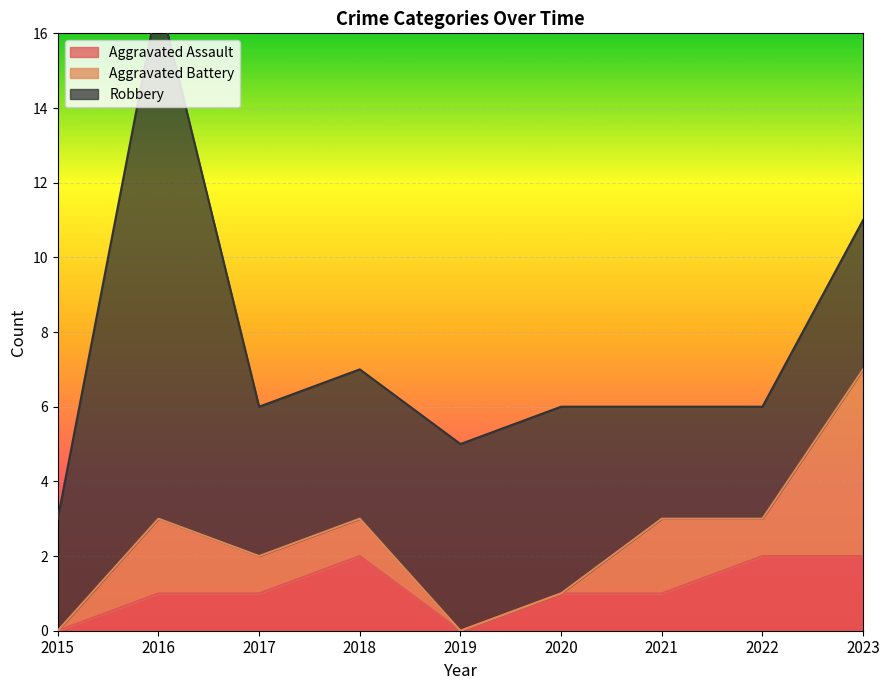

What is the total value across all series at 2020?

6